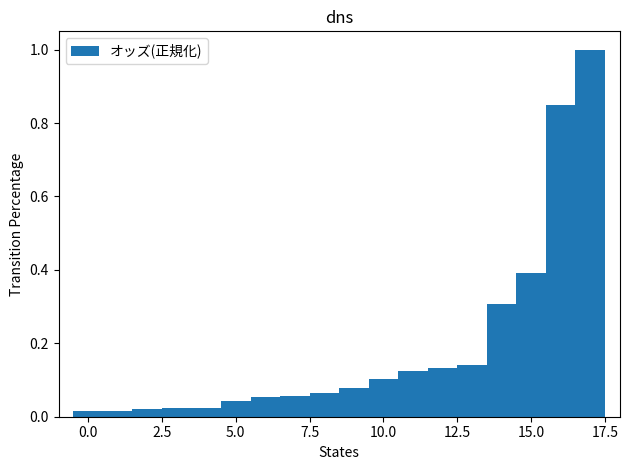

How many bars are there in total?

18